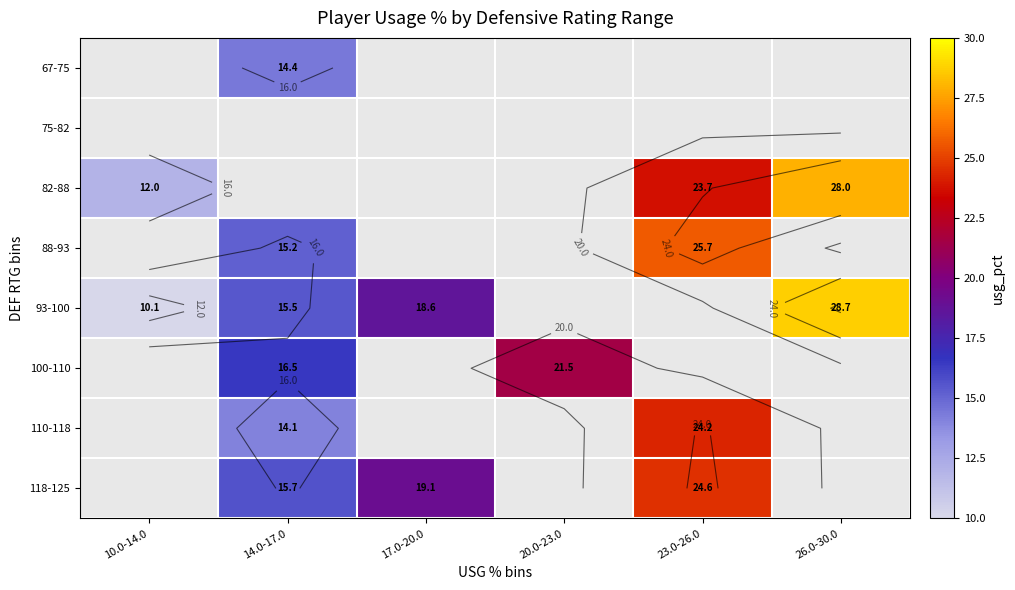

How many values in 82-88 are above zero?

3